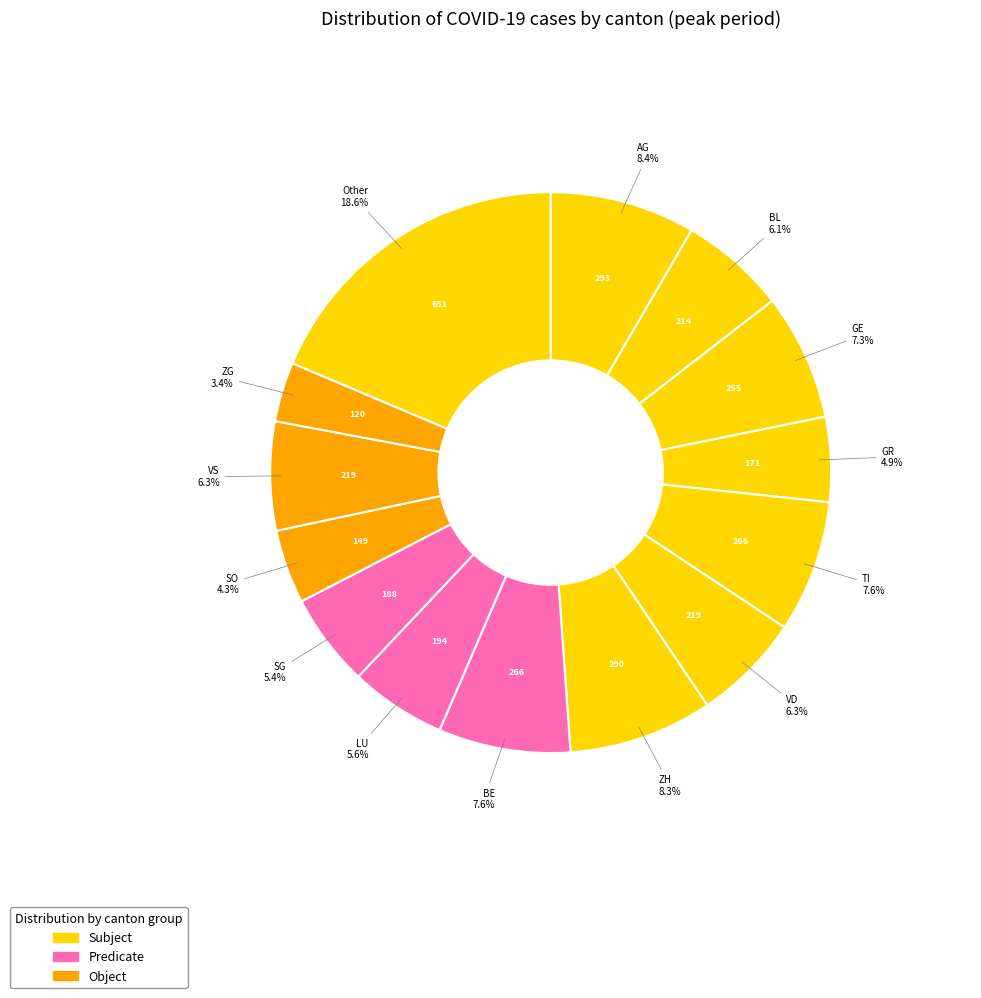

How many slices are in this pie chart?

14